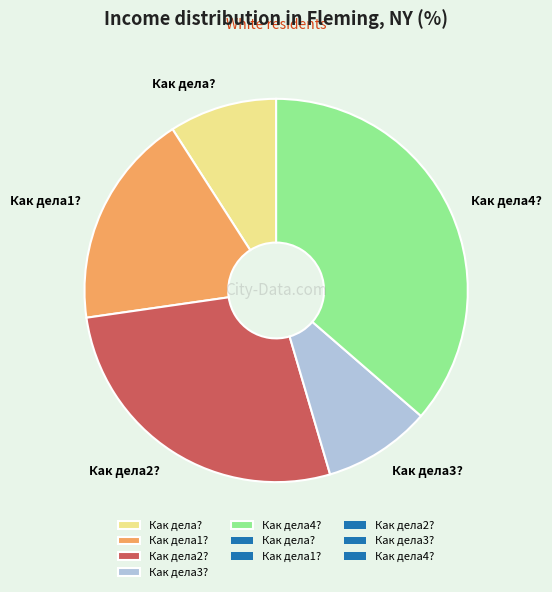

Does Как дела1? account for over 50% of the chart?

No